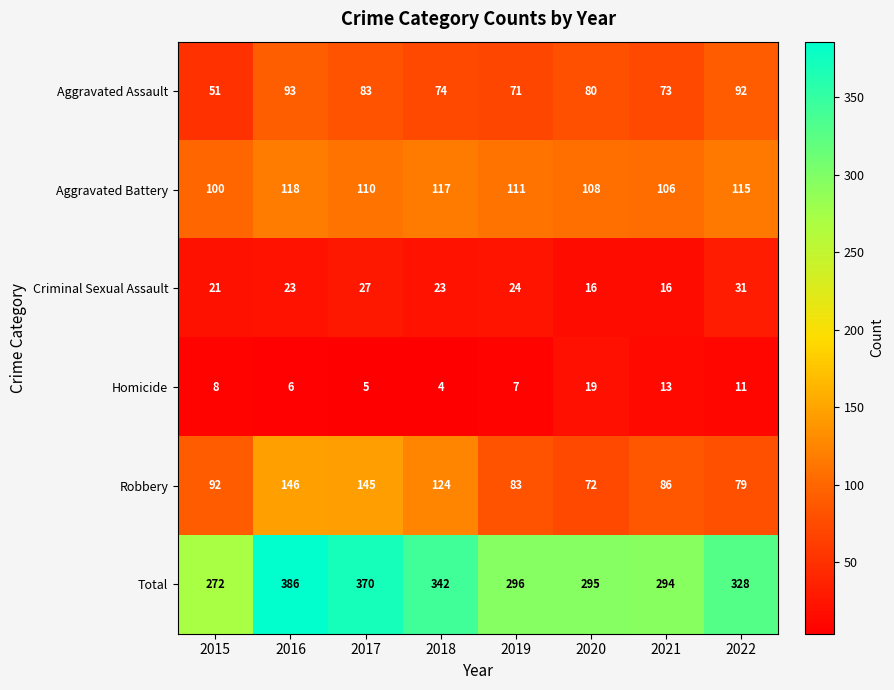

At which label is Robbery closest to 109?

2018